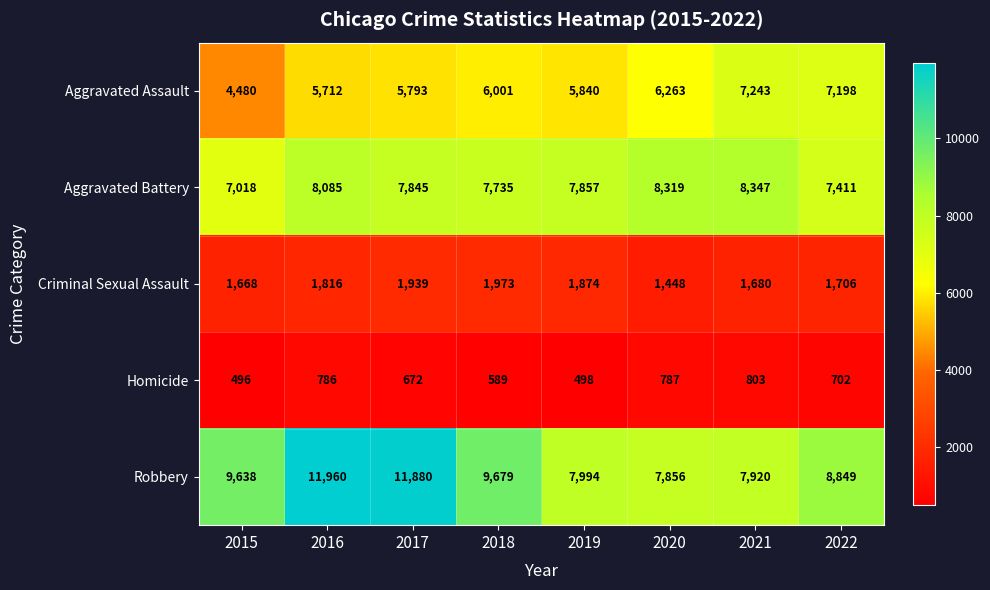

What is the sum of the Robbery values at 2021 and 2015?

17558